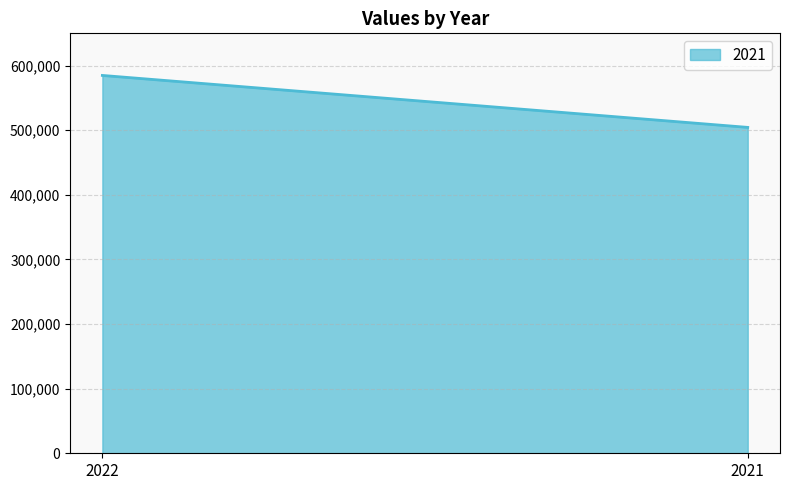

Rank the categories by value from lowest to highest.

2021, 2022